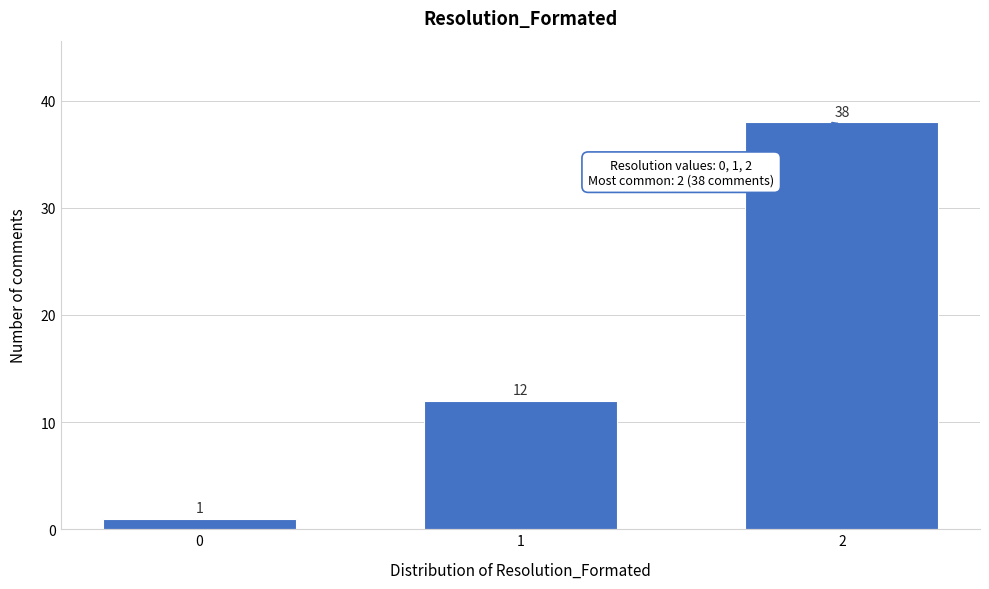

Reading right to left, what are all the values shown in this chart?

2=38	1=12	0=1